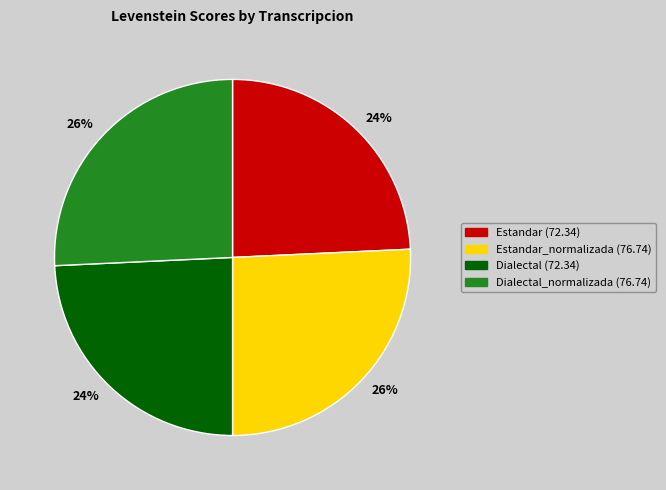

Does any single category account for the majority?

No